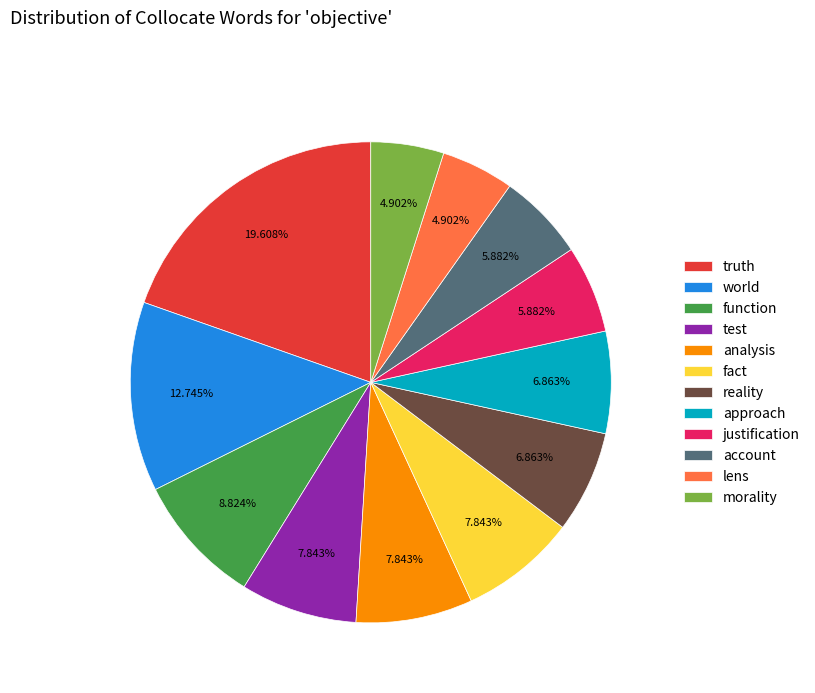

Which category has the biggest portion of the pie?

truth